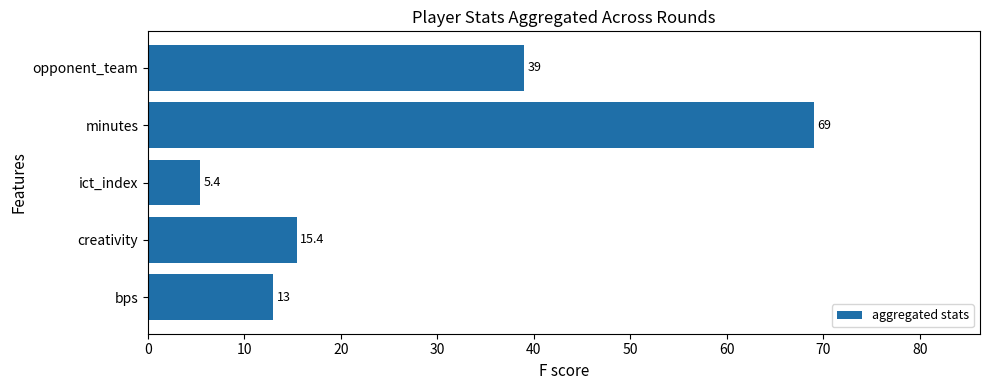

Read the value at creativity.

15.4